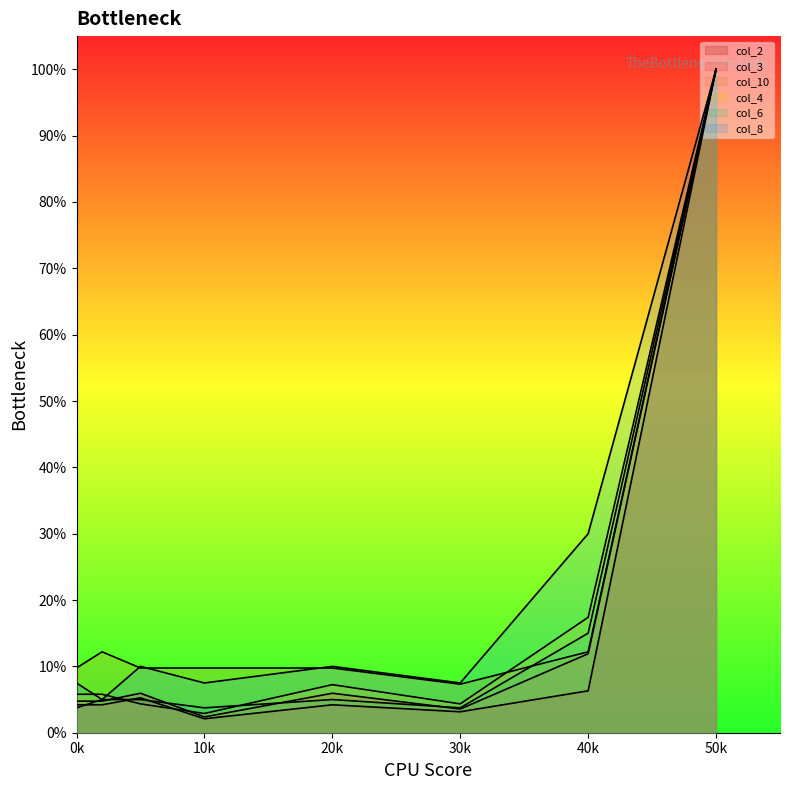

What is the difference between the col_6 values at 40 and 5?

10.0